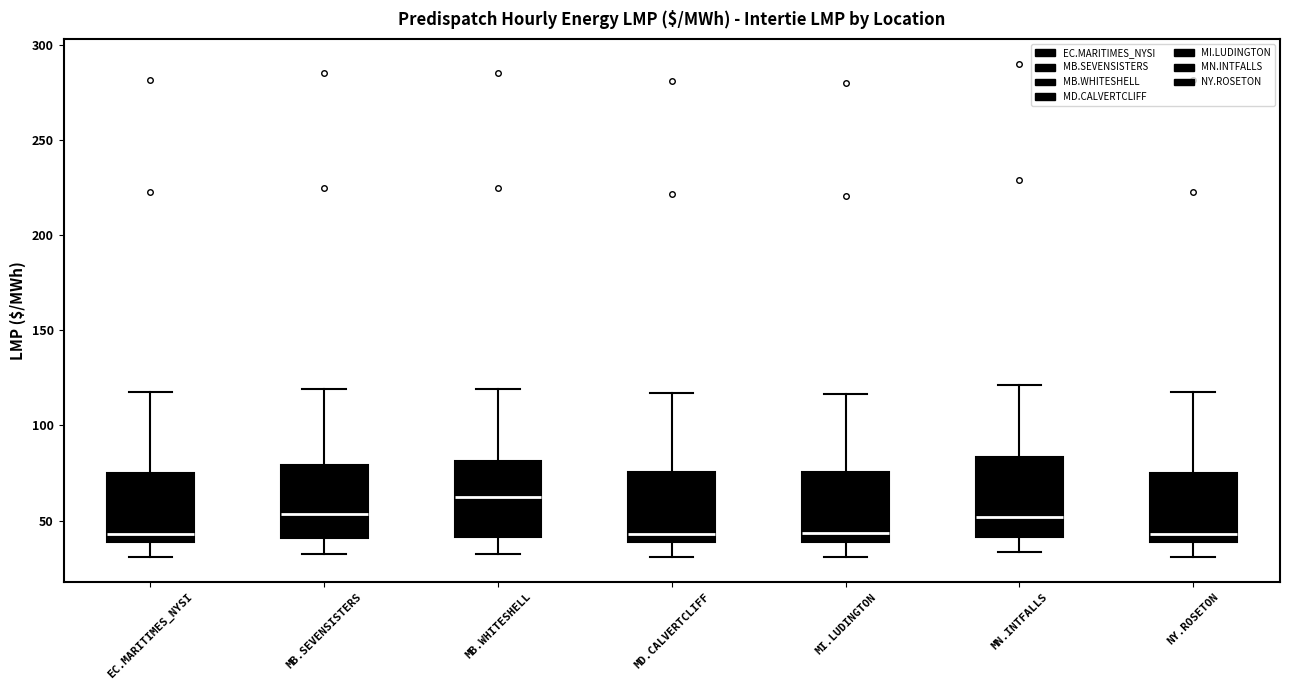

Reading left to right, transcribe this box plot: for each box, give where its median line is, the range the box spans, and where its two whiskers end, as read against the y-axis. The values are not printed on the chart, so give them approximately, as read against the axis.

EC.MARITIMES_NYSI: median 45, box 40 to 75, whiskers 30 to 120
MB.SEVENSISTERS: median 55, box 40 to 80, whiskers 30 to 120
MB.WHITESHELL: median 65, box 40 to 80, whiskers 30 to 120
MD.CALVERTCLIFF: median 45, box 40 to 75, whiskers 30 to 115
MI.LUDINGTON: median 45, box 40 to 75, whiskers 30 to 115
MN.INTFALLS: median 50, box 40 to 85, whiskers 35 to 120
NY.ROSETON: median 45, box 40 to 75, whiskers 30 to 120